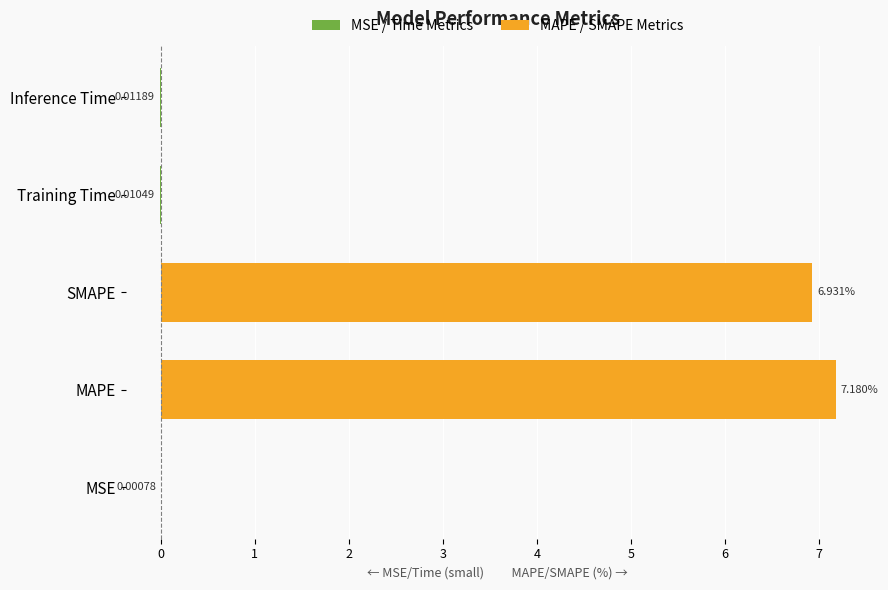

How many groups of bars are there?

5